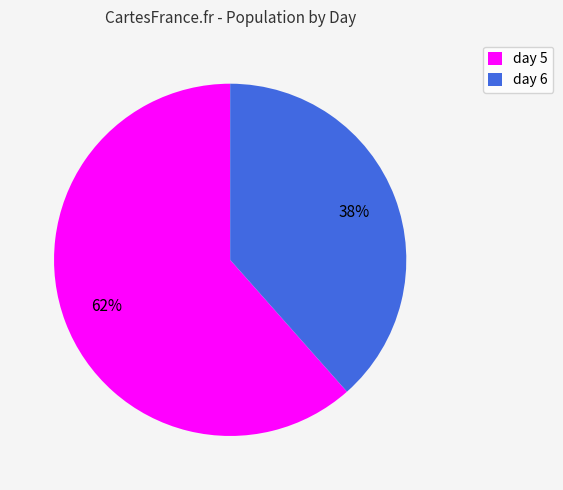

Which category has the smallest portion of the pie?

day 6